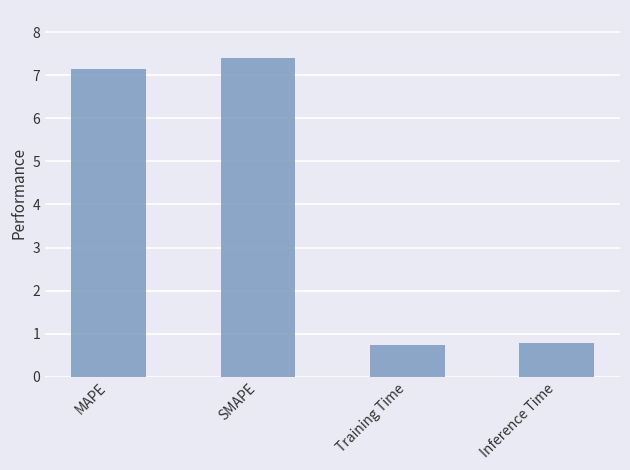

Reading left to right, extract all data points from this chart.

7.1	7.4	0.7	0.8